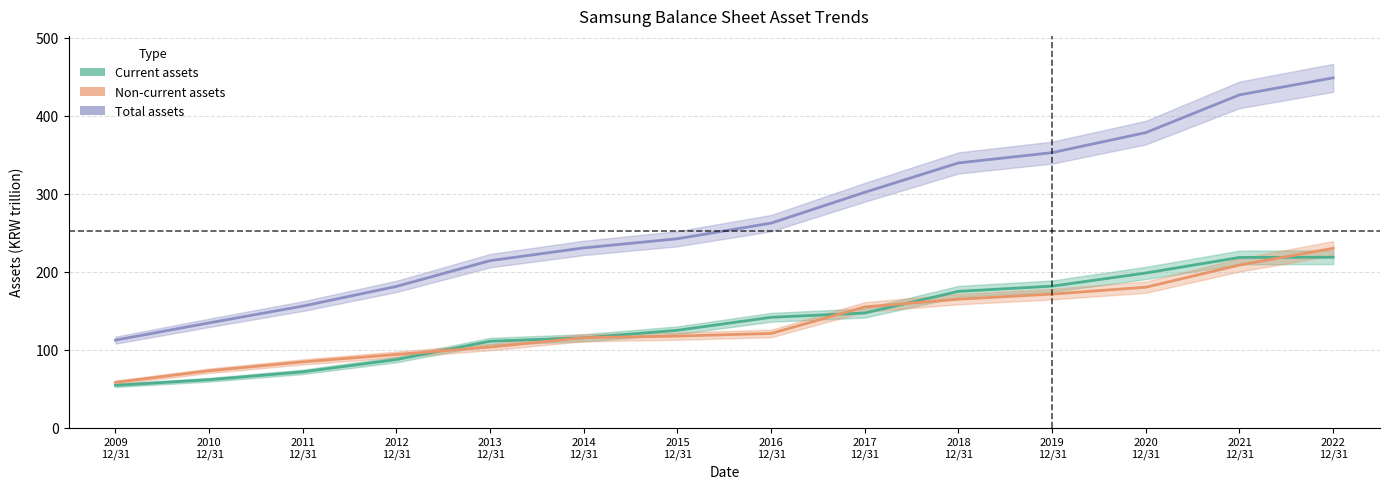

Reading left to right, list all the values displayed in this chart.

Current assets: 54.2	61.4	71.5	87.3	110.8	115.1	124.8	141.4	147.0	174.7	181.4	198.2	218.2	218.5
Non-current assets: 58.0	72.9	84.3	93.8	103.3	115.3	117.4	120.7	154.8	164.7	171.2	180.0	208.5	230.0
Total assets: 112.2	134.3	155.8	181.1	214.1	230.4	242.2	262.2	301.8	339.4	352.6	378.2	426.6	448.4